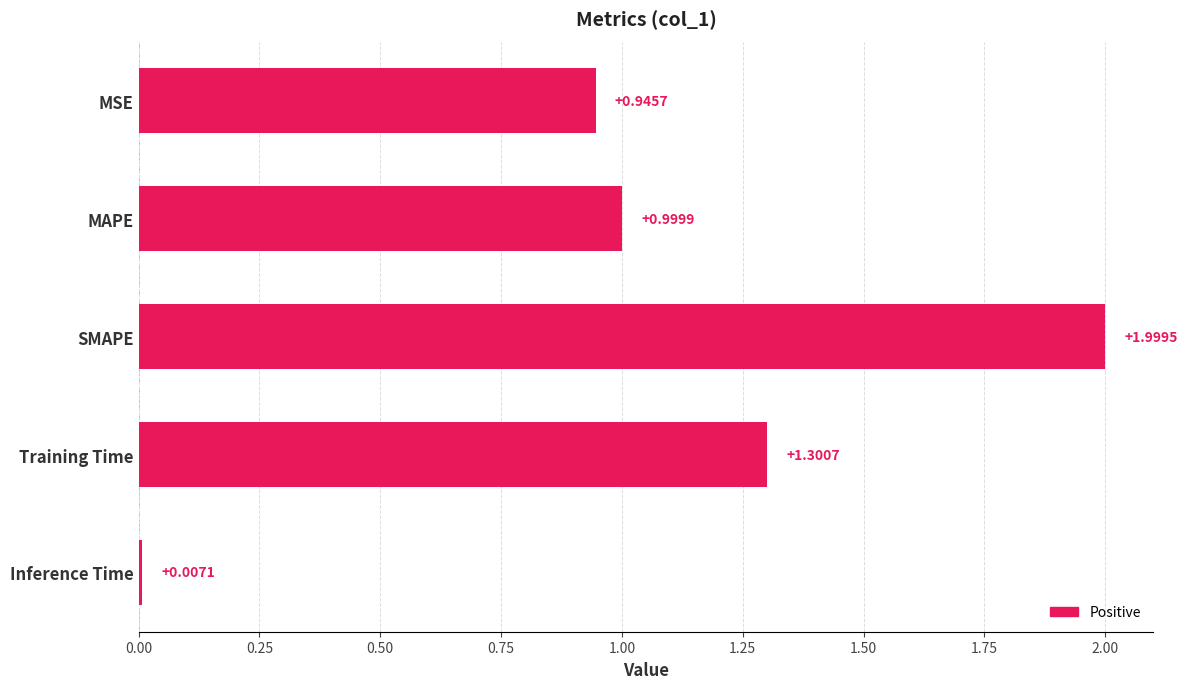

What is the difference between the second highest and minimum values?

1.3